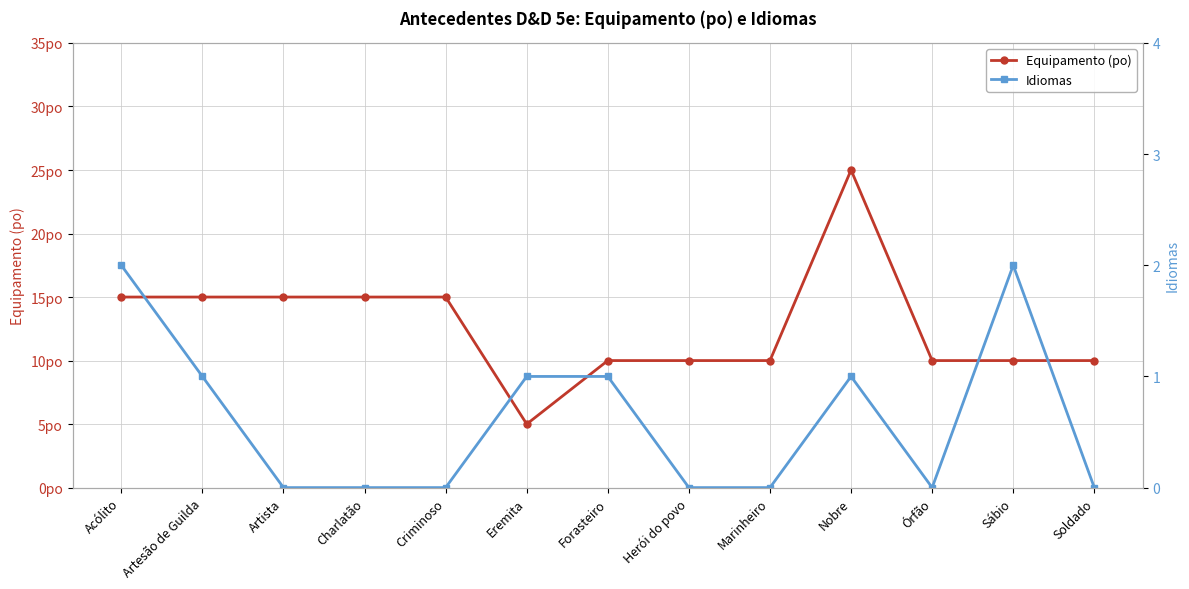

What is the value of the Equipamento (po) point at the 11th from the left?

10